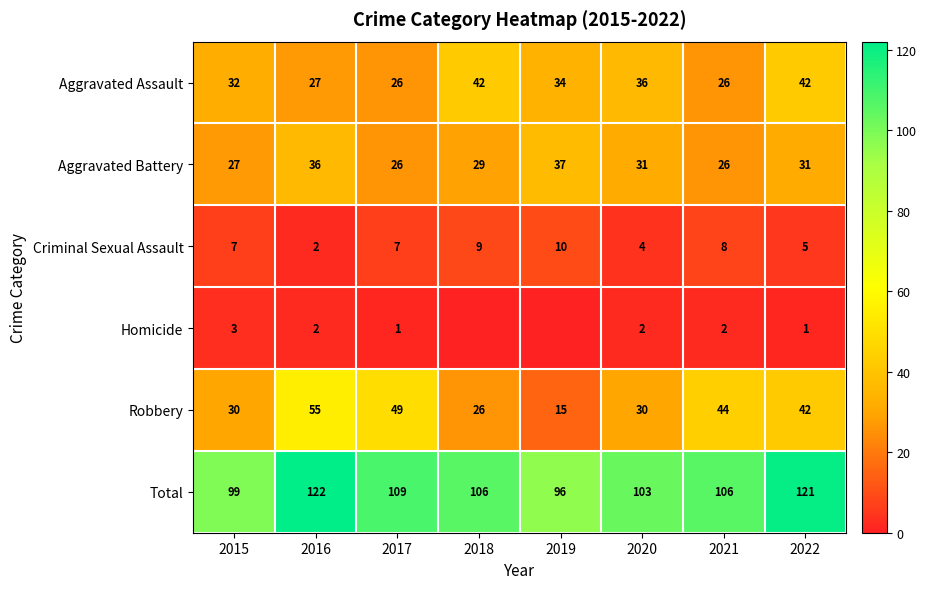

The Robbery series shows 30 at 2015. True or false?

True